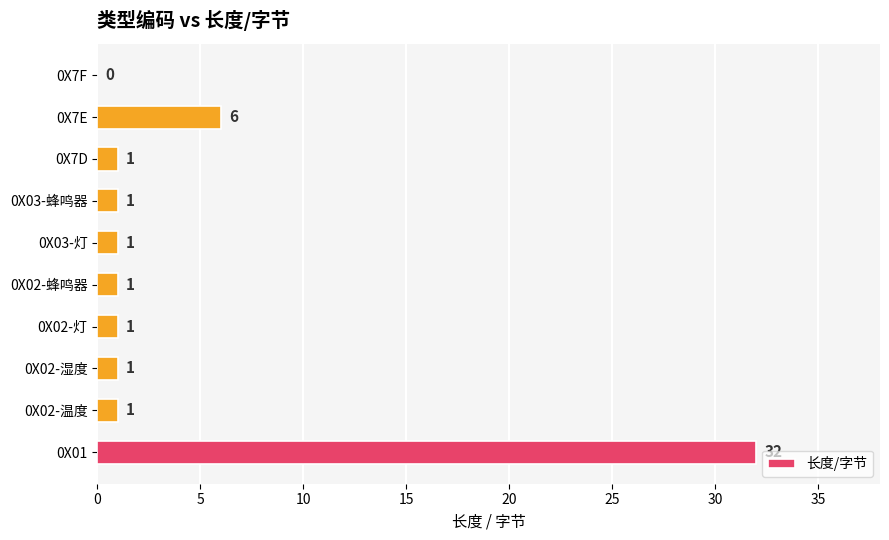

What is the sum of all values?

45